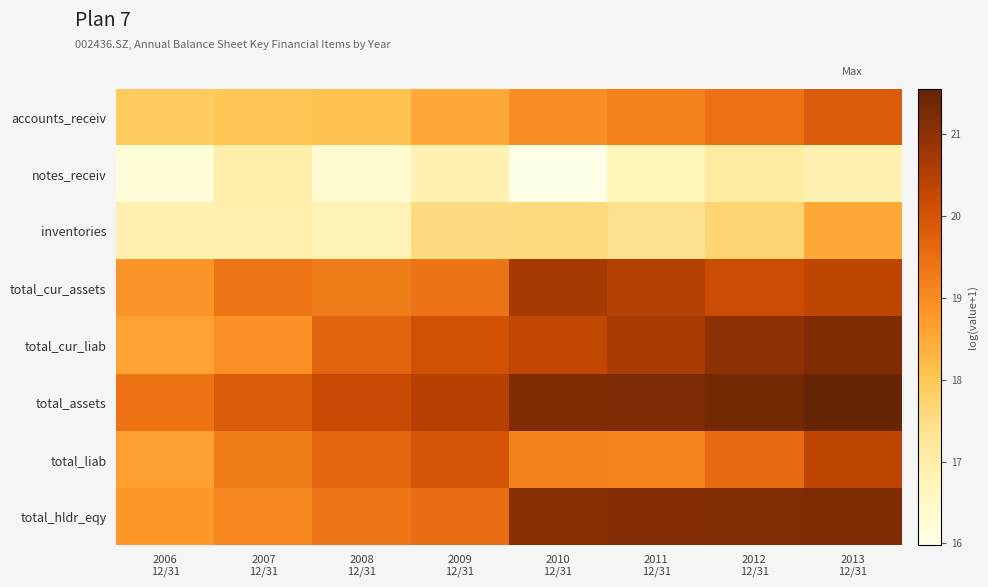

Between 2006 12/31 and 2010 12/31, which series saw the biggest shift?

total_hldr_eqy